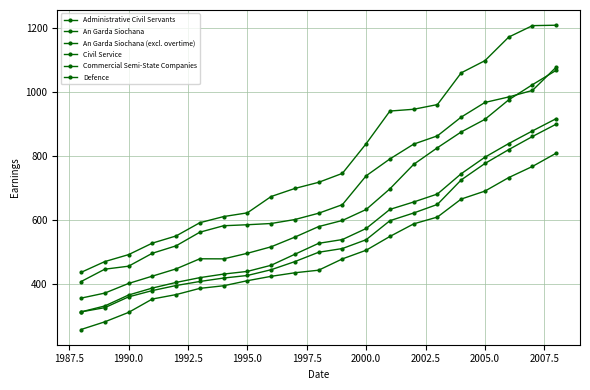

True or false: Civil Service has more than 0 interior local peaks.

False